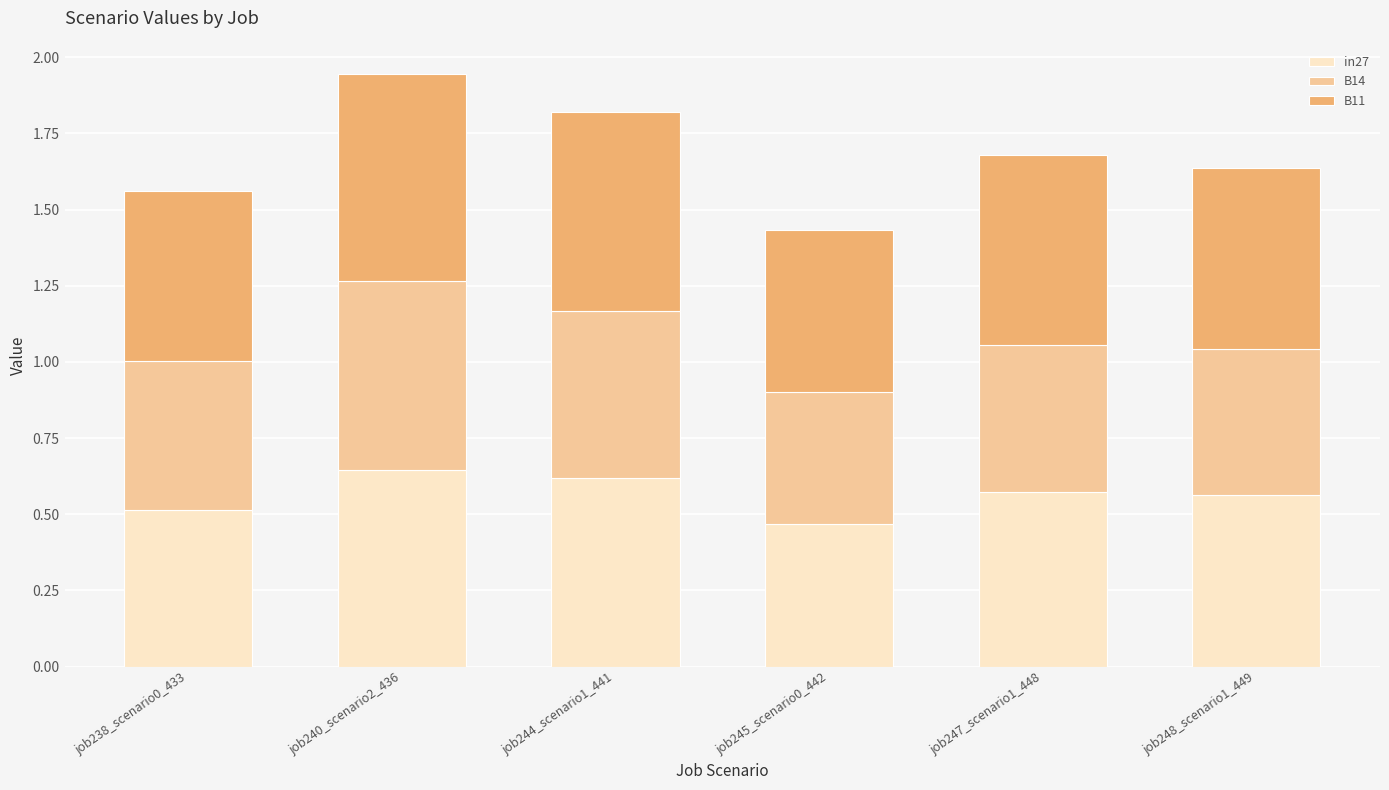

Which category has the lowest value in the in27 series?

job245_scenario0_442